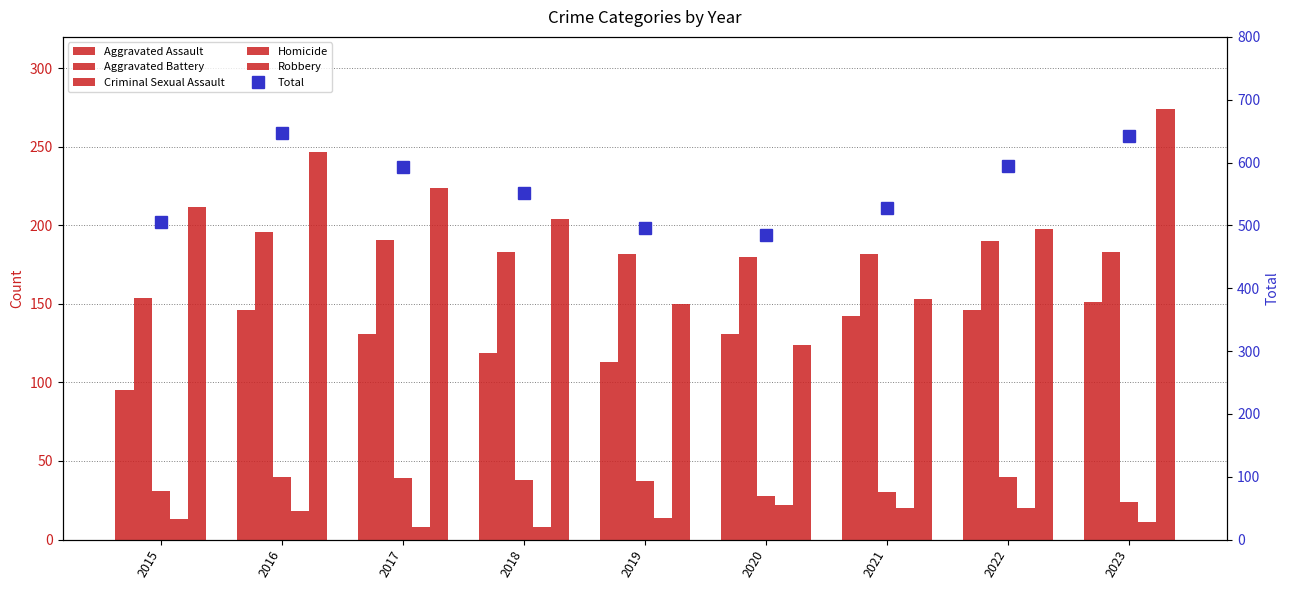

How many values in the Aggravated Assault series are below 131?

3